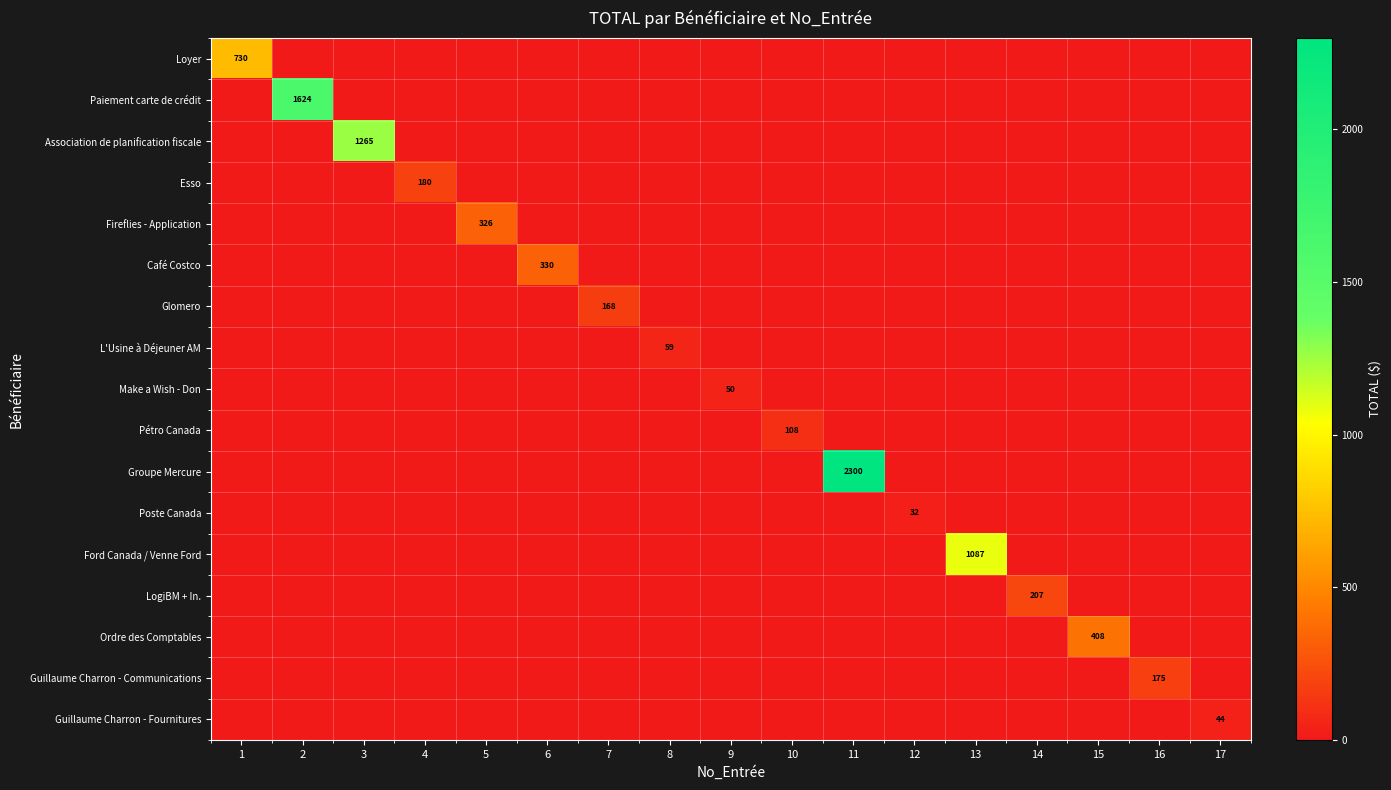

Which category has the highest value across all series?

11